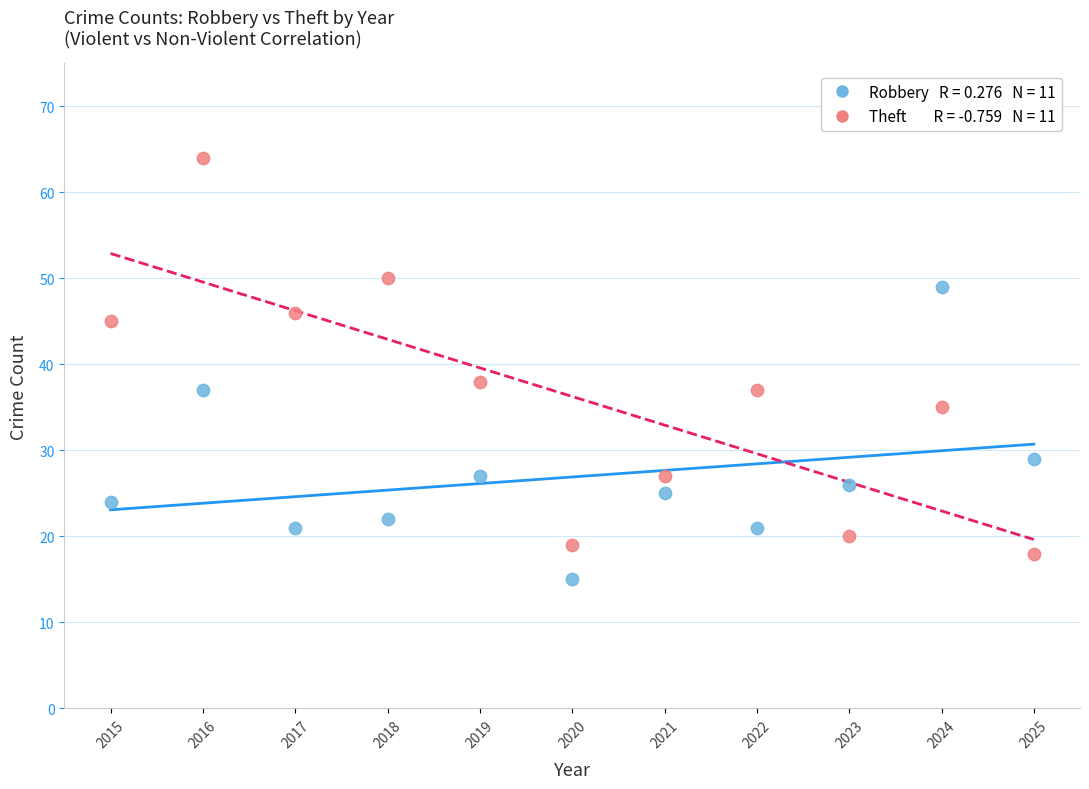

Across all data points, what is the range of Y values (max minus min)?

49